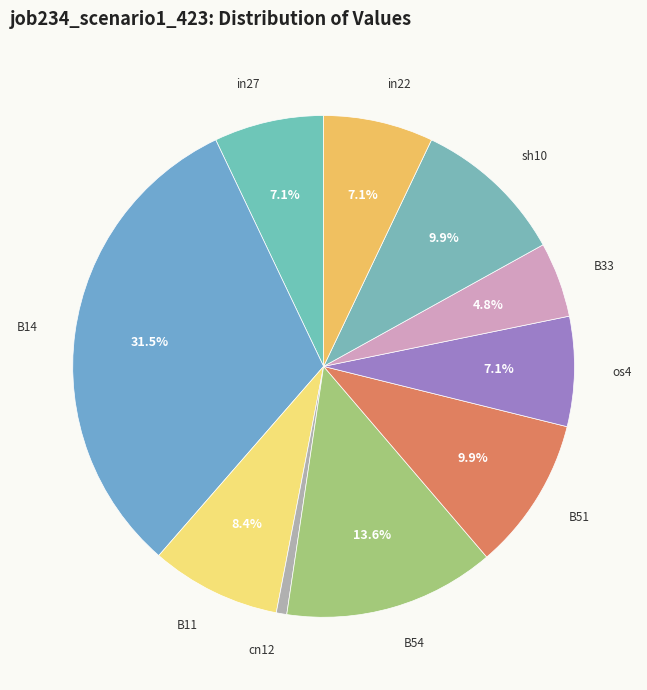

Which slice is the largest?

B14